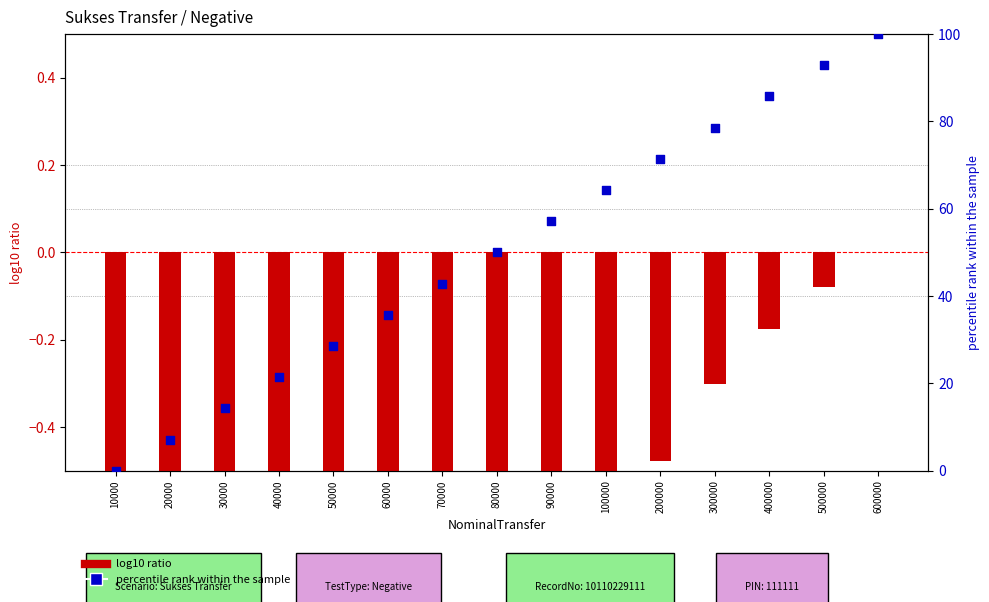

What is the total value across all series at 500000?

92.8